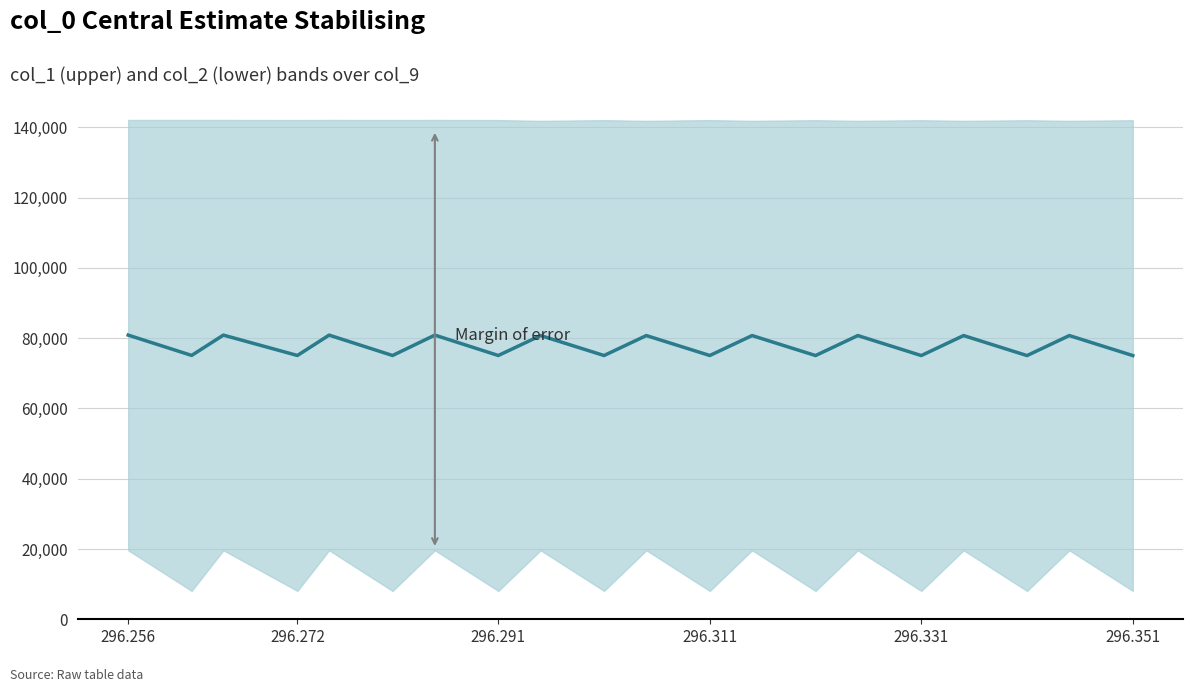

What is the smallest value displayed?

75056.0